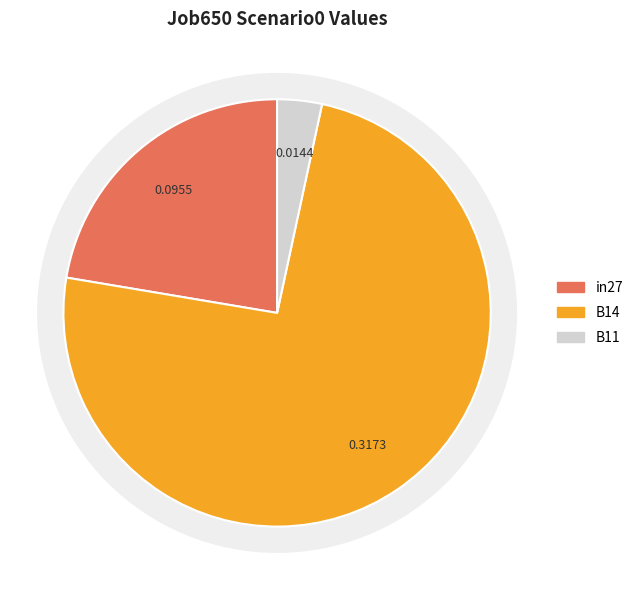

To the nearest percent, what percentage of the pie is B11?

3%